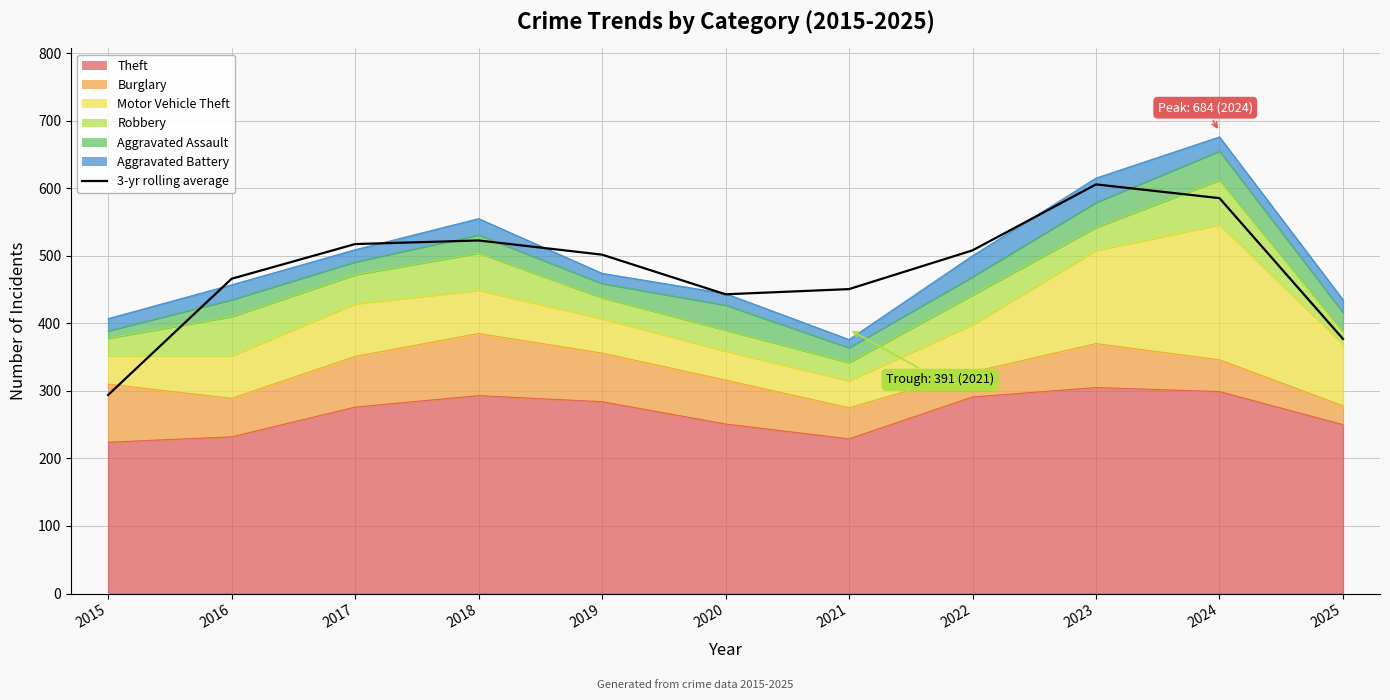

At which category does the chart reach its minimum across all series?

2015